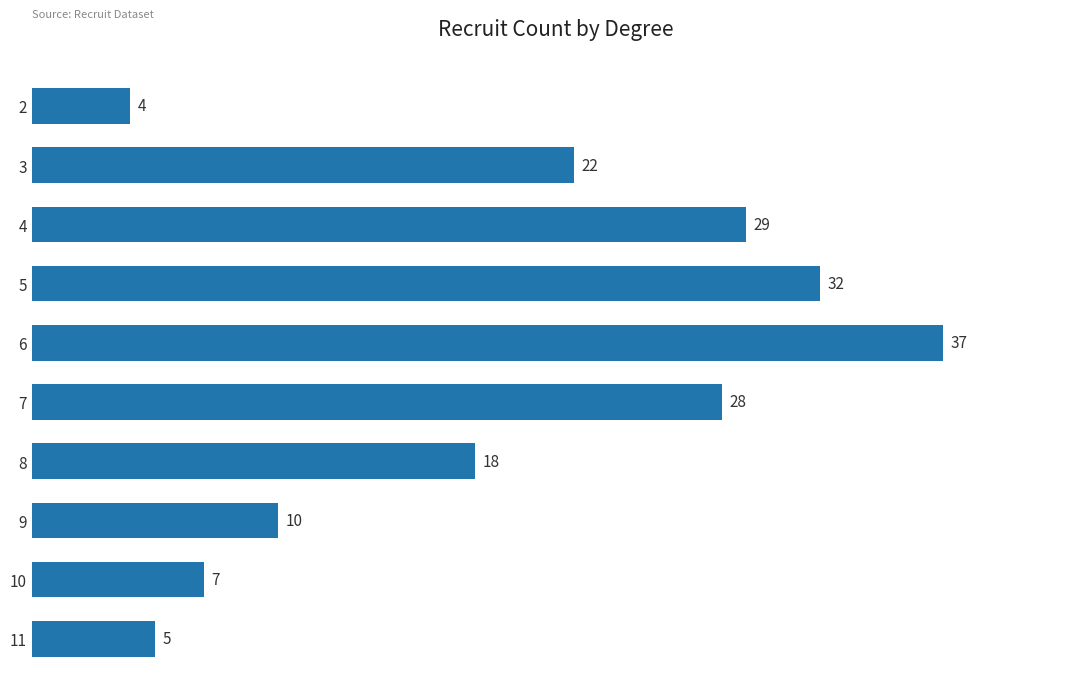

How many values are below 22?

5